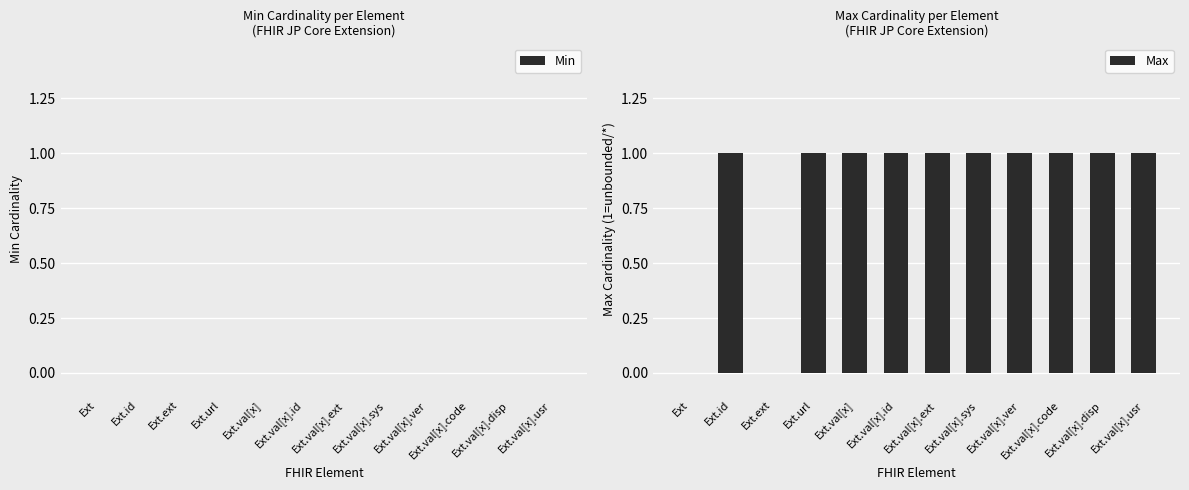

What is the change in value from Ext.ext to Ext.val[x].id?

+1